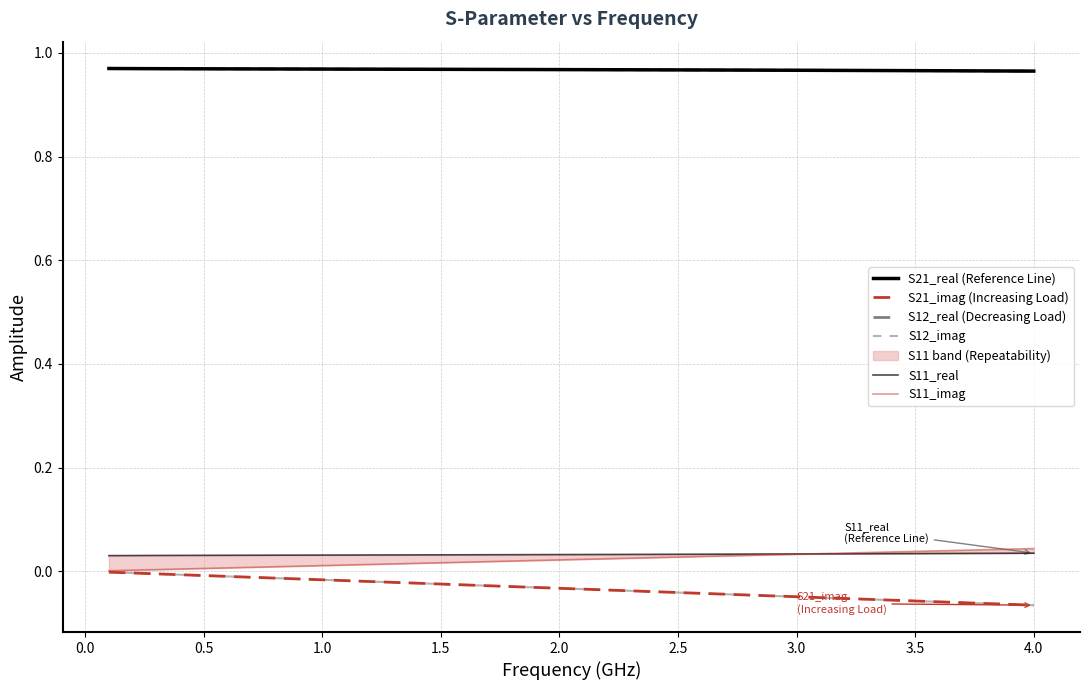

The value of S11_imag at 3.5 is 0.0. True or false?

True